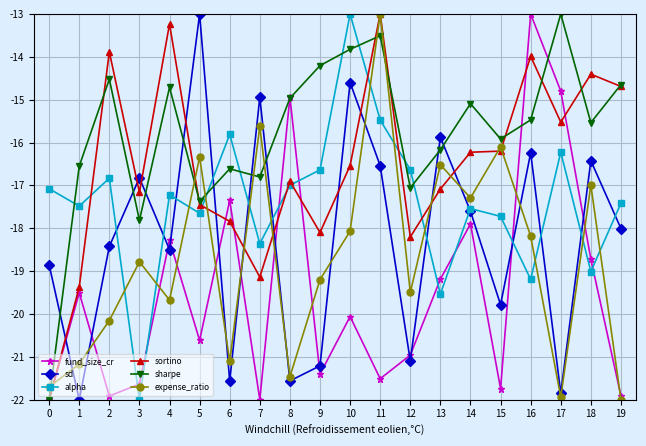

How many series are shown in this chart?

6